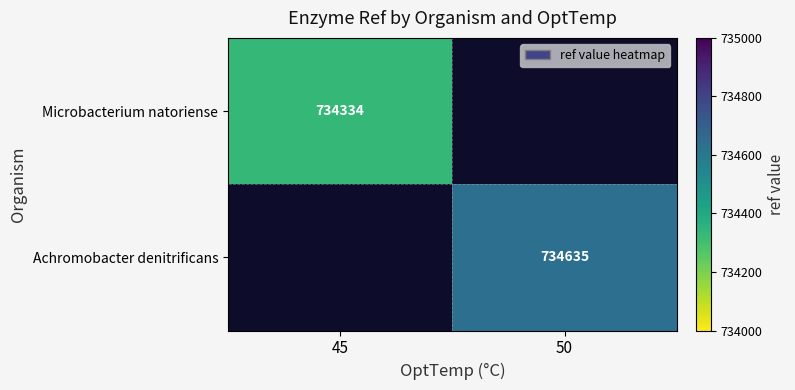

Is it true that Achromobacter denitrificans equals 369337 at 50?

False